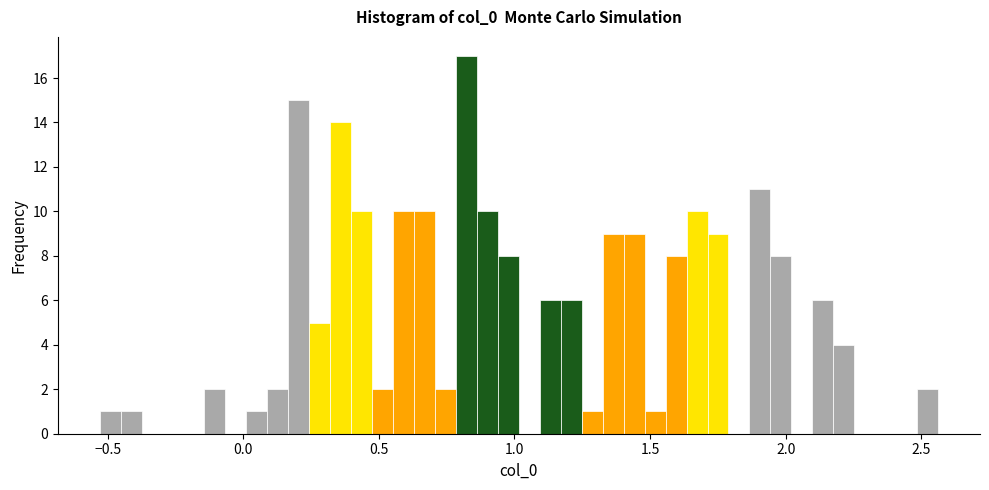

Read against the x-axis, roughly where is the centre of the tallest bar?

0.80